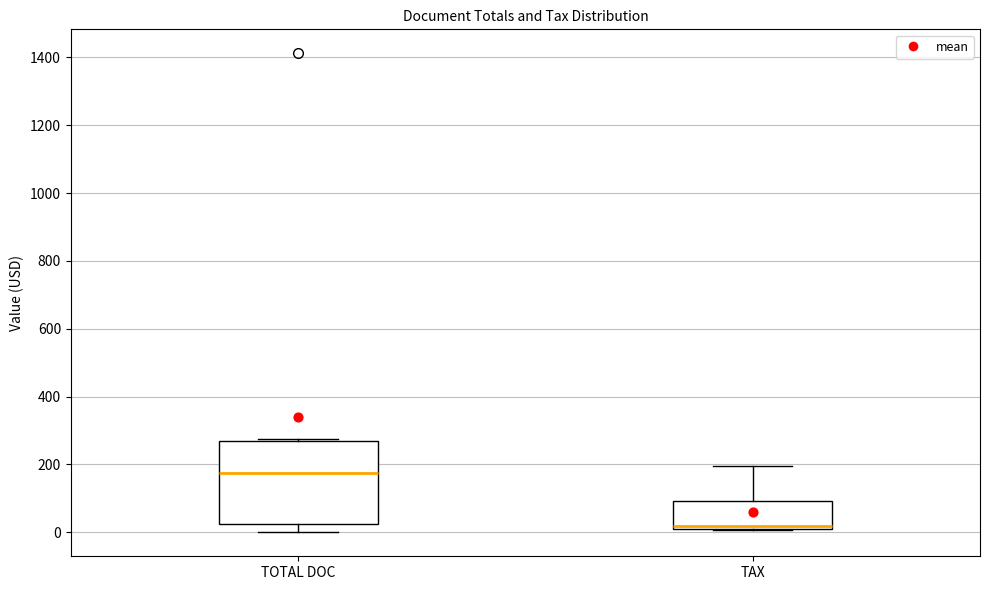

Comparing the boxes themselves (not the whiskers), which one is the tallest?

TOTAL DOC